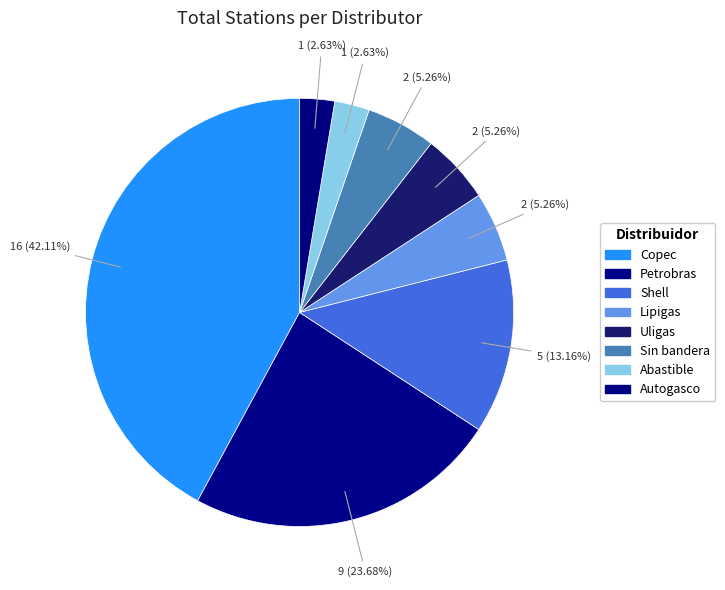

What is the change in value from Petrobras to Autogasco?

-8